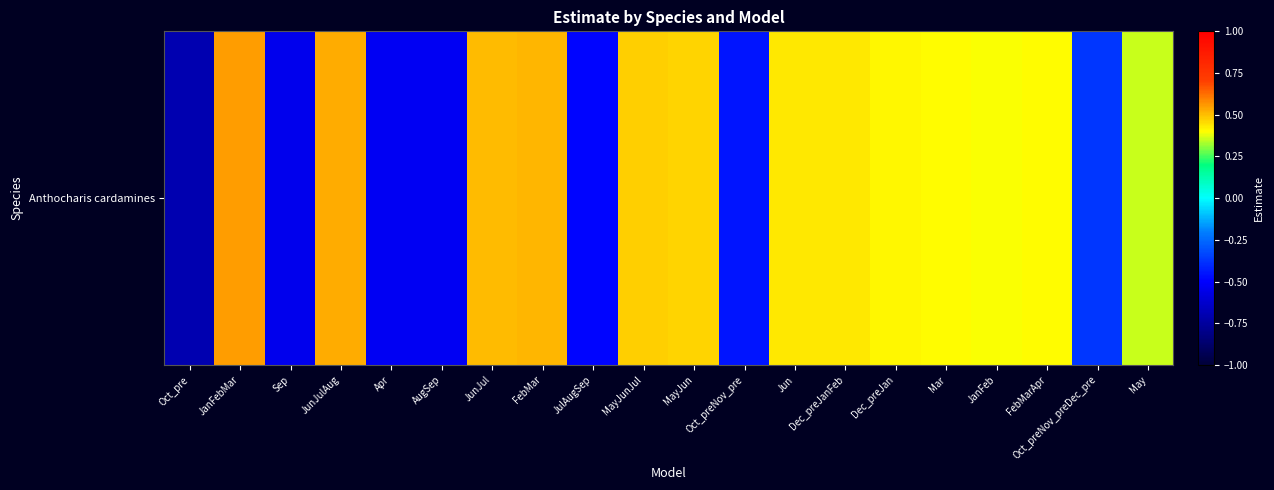

How many values are below zero?

7